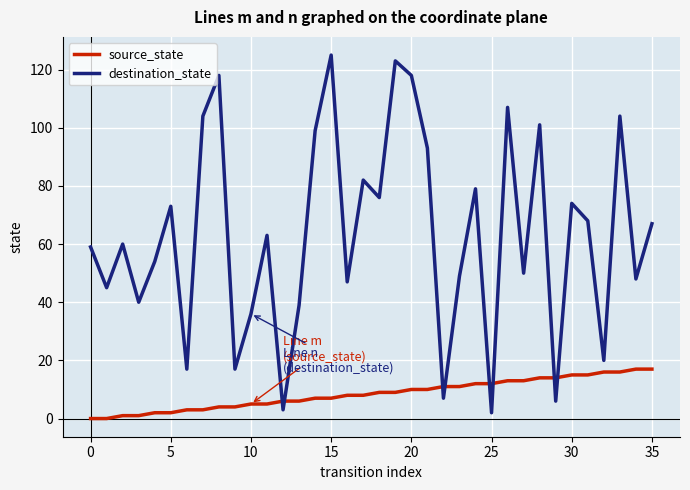

What is the difference between the maximum and minimum values in the source_state series?

17